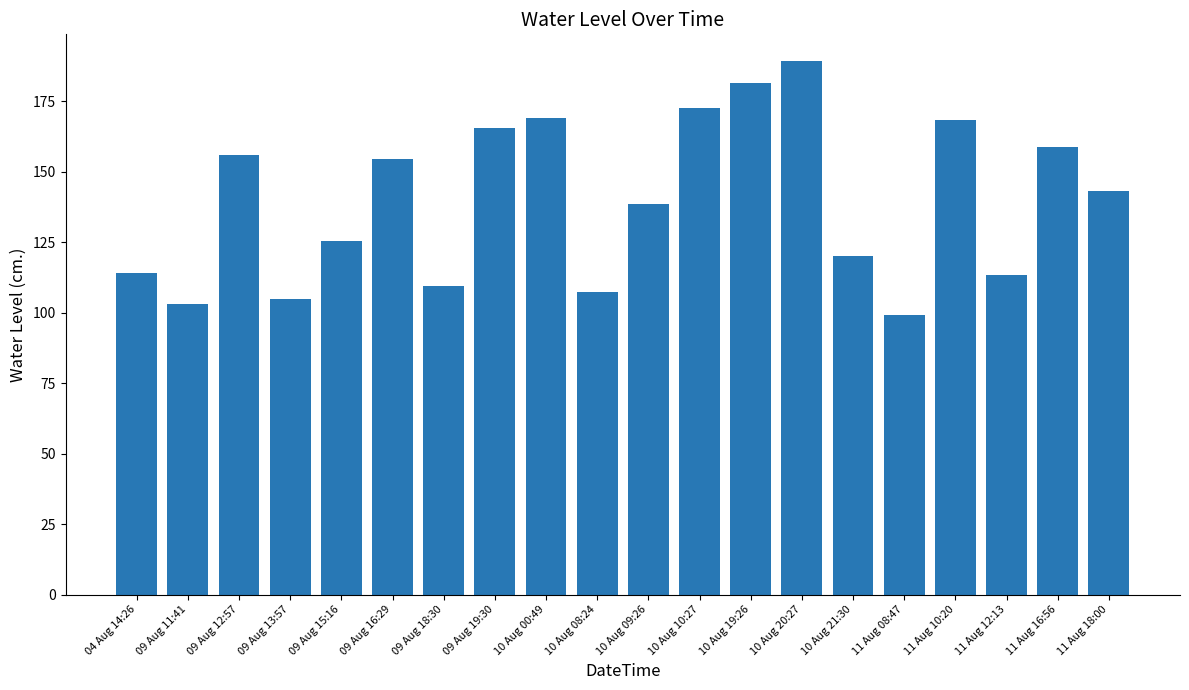

What is the average value?

139.7